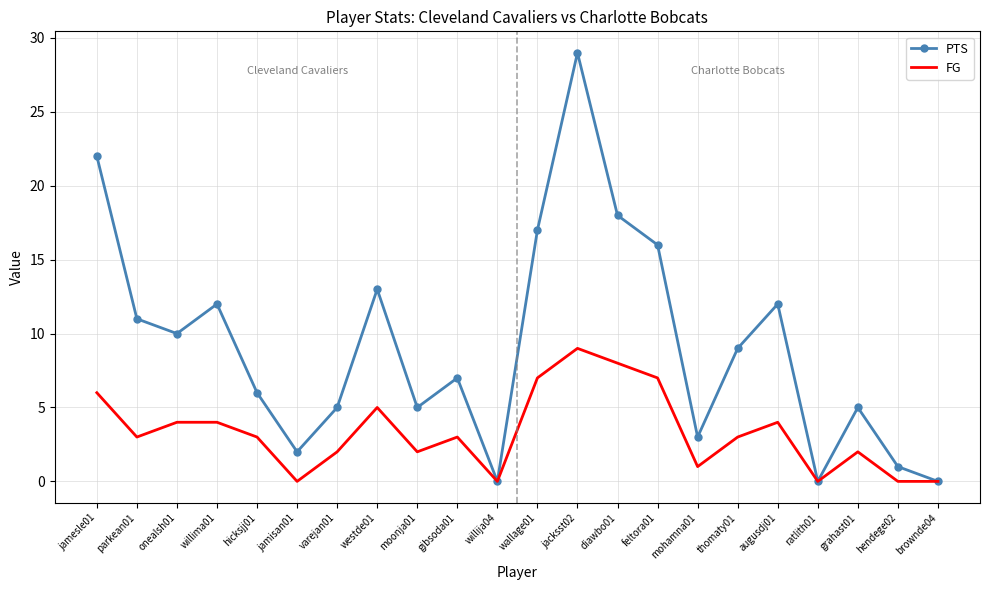

Which series changed the most between onealsh01 and westde01?

PTS